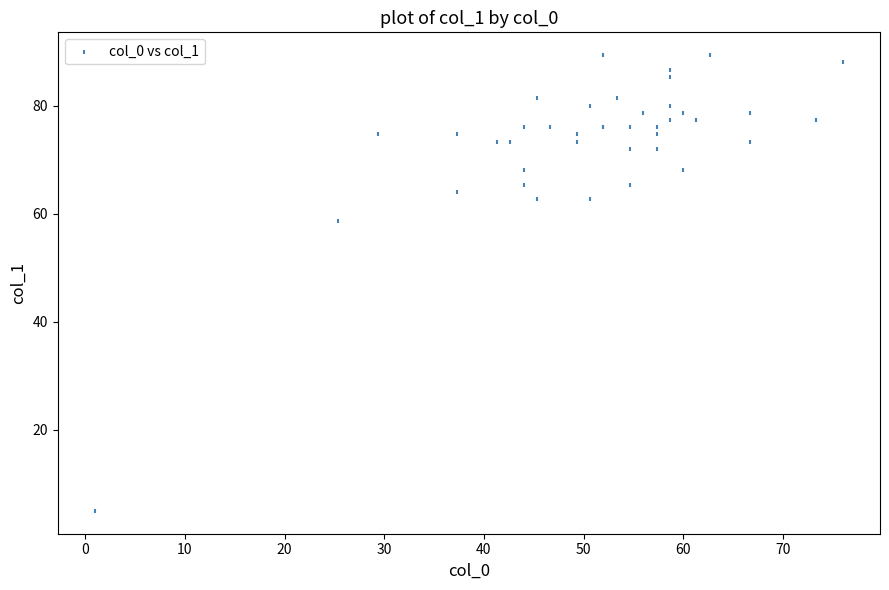

What Y value in the scatter plot is closest to 47?

58.7